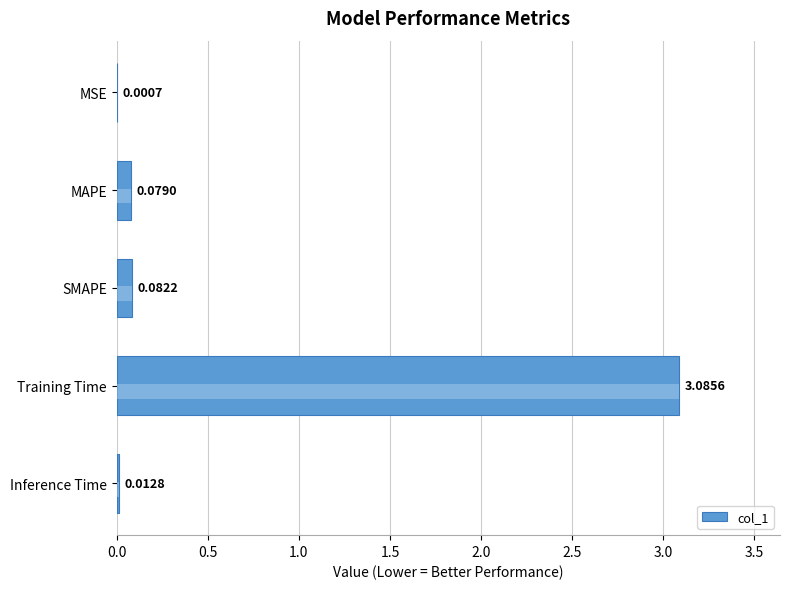

The value at MAPE is 0.1. True or false?

True